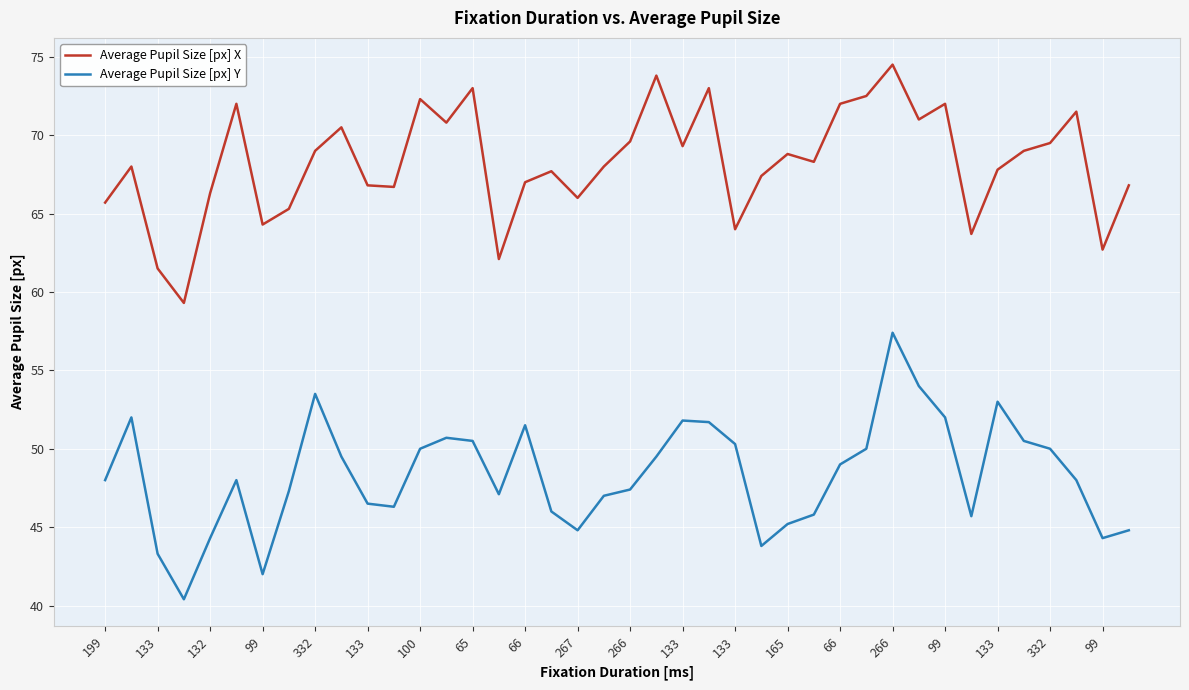

Which series has the largest range (max minus min)?

Average Pupil Size [px] Y